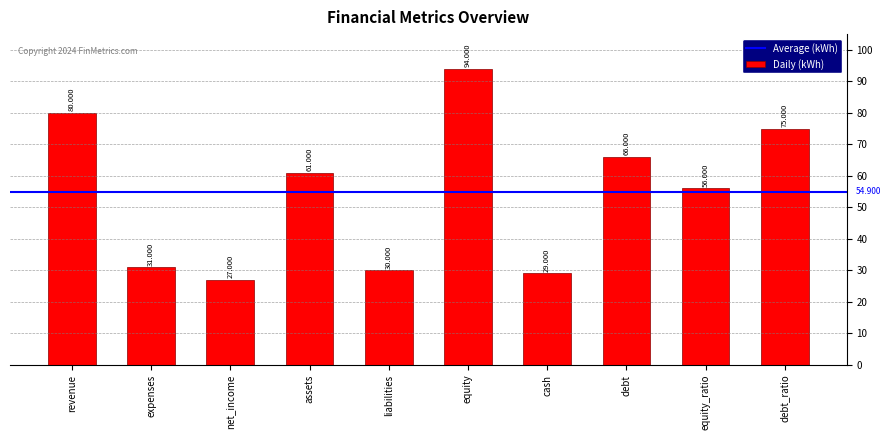

What is the sum of the values at expenses and cash?

60